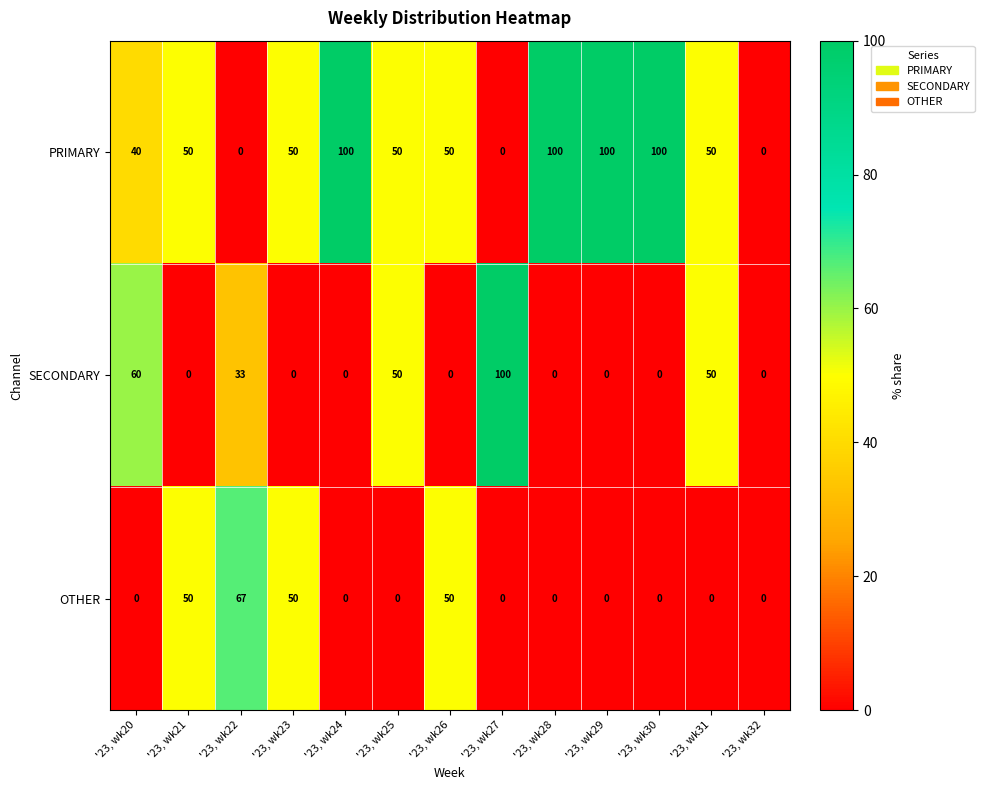

How many data points does each series have?

13